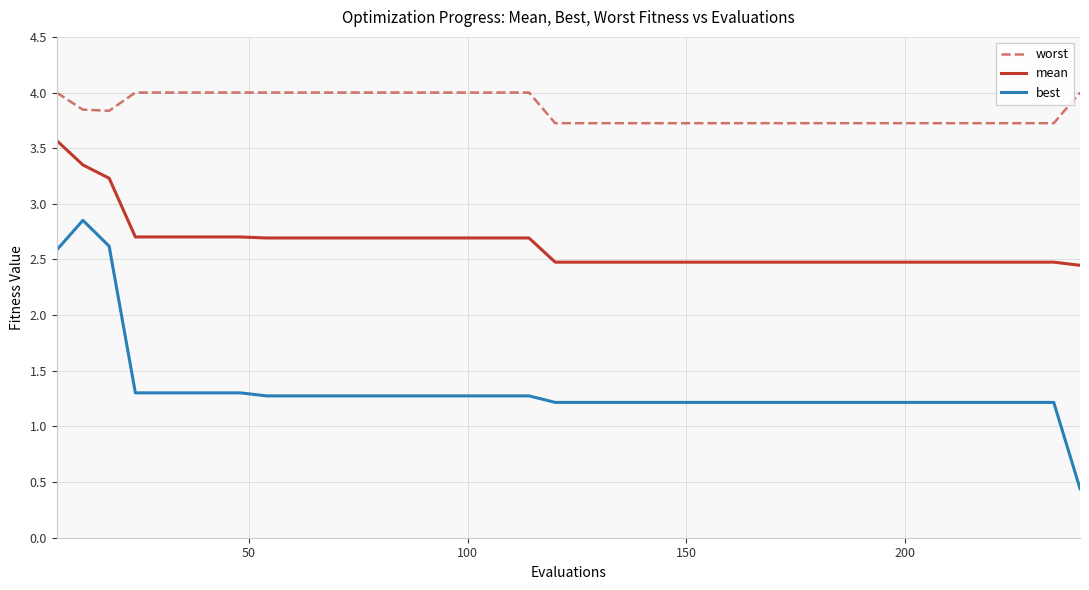

True or false: best and worst intersect in this chart.

False